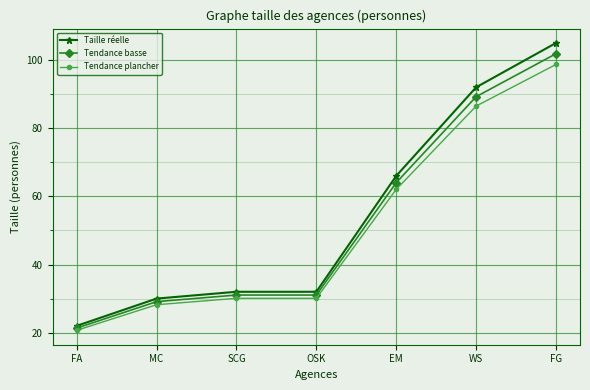

What is the label of the 1st point from the right?

FG